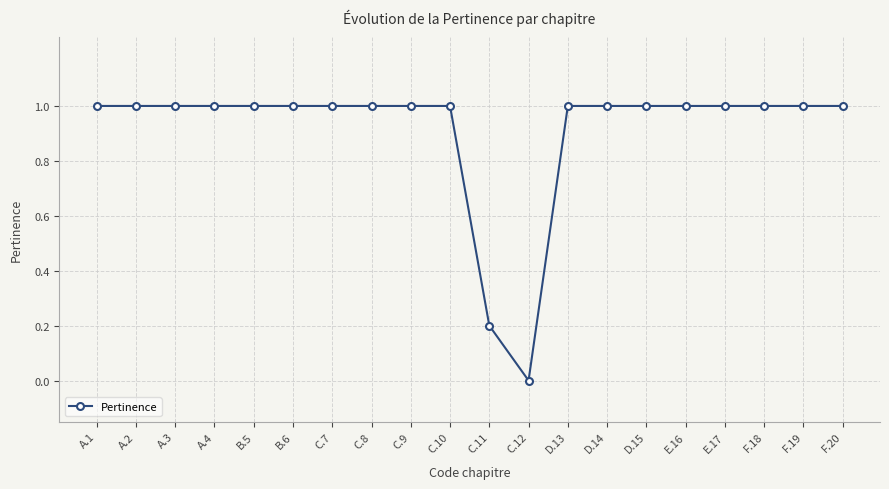

What is the difference between the maximum and second lowest values?

0.8